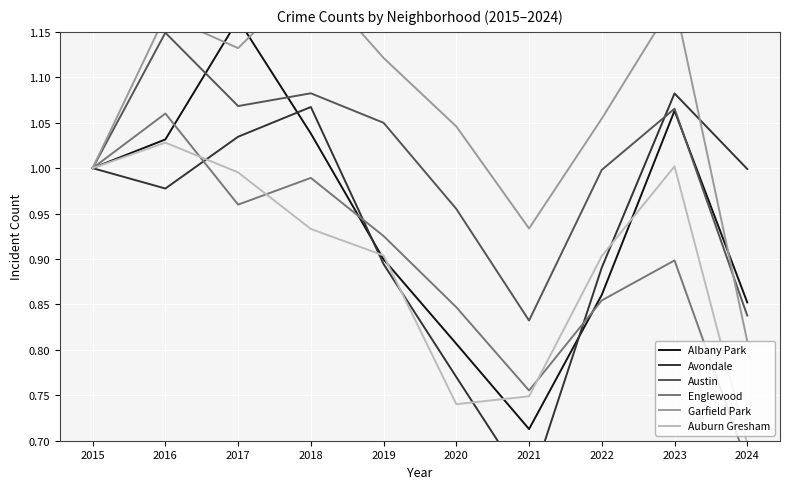

True or false: Austin and Auburn Gresham cross at least once.

False